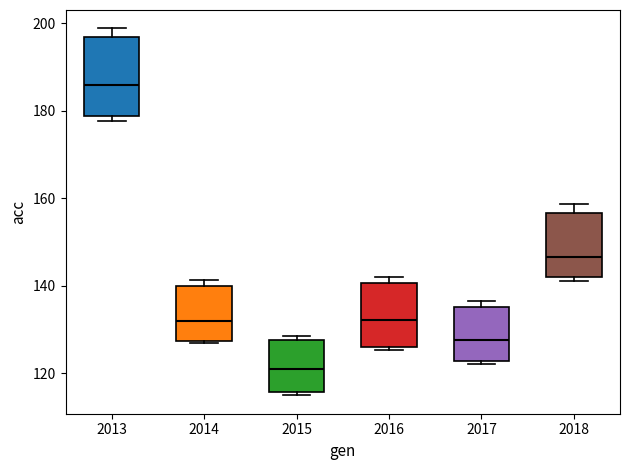

Reading left to right, read every box against the y-axis: the position of its median line, the range the box covers, and the ends of its whiskers. The values are not printed on the chart, so give them approximately, as read against the axis.

2013: median 186, box 178 to 196, whiskers 178 (just below the box's lower edge) to 198
2014: median 132, box 128 to 140, whiskers 126 to 142
2015: median 120, box 116 to 128, whiskers 114 to 128 (just above the box's upper edge)
2016: median 132, box 126 to 140, whiskers 126 (just below the box's lower edge) to 142
2017: median 128, box 122 to 136, whiskers 122 (just below the box's lower edge) to 136 (just above the box's upper edge)
2018: median 146, box 142 to 156, whiskers 142 (just below the box's lower edge) to 158